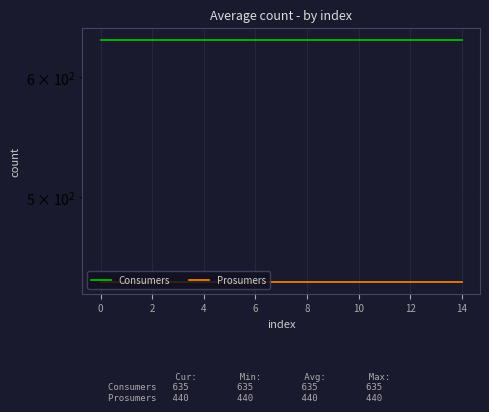

True or false: Prosumers and Consumers cross at least once.

False